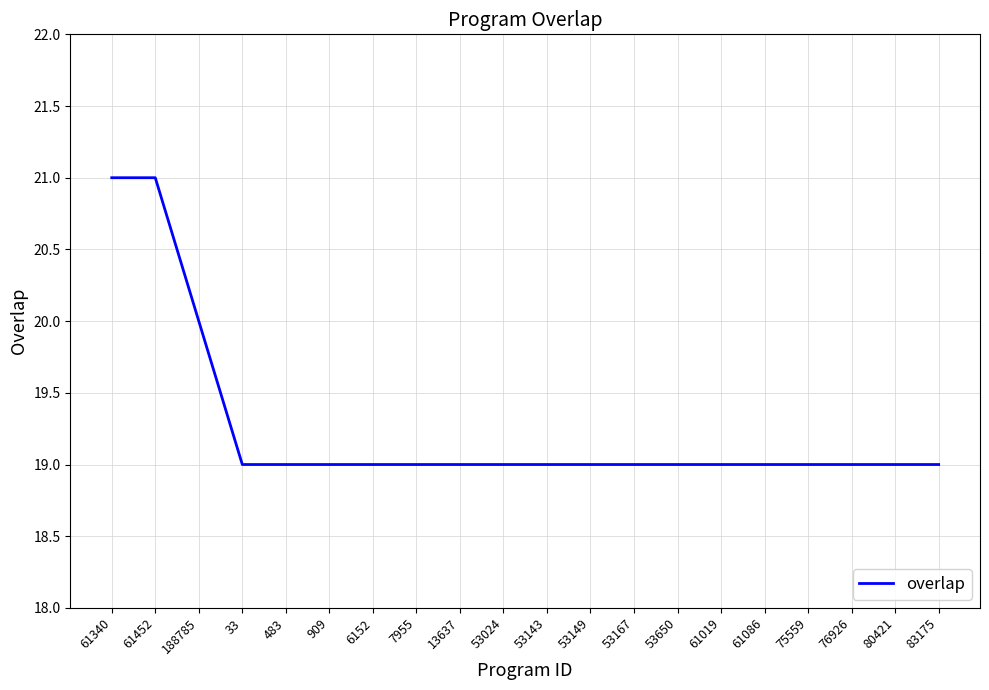

What is the smallest value displayed?

19